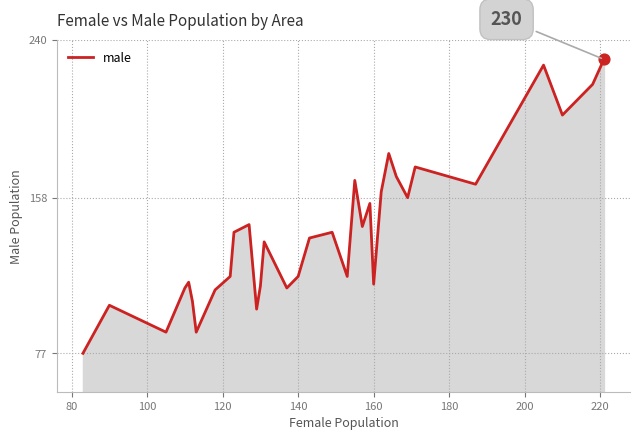

What is the difference between the maximum and minimum values?

153